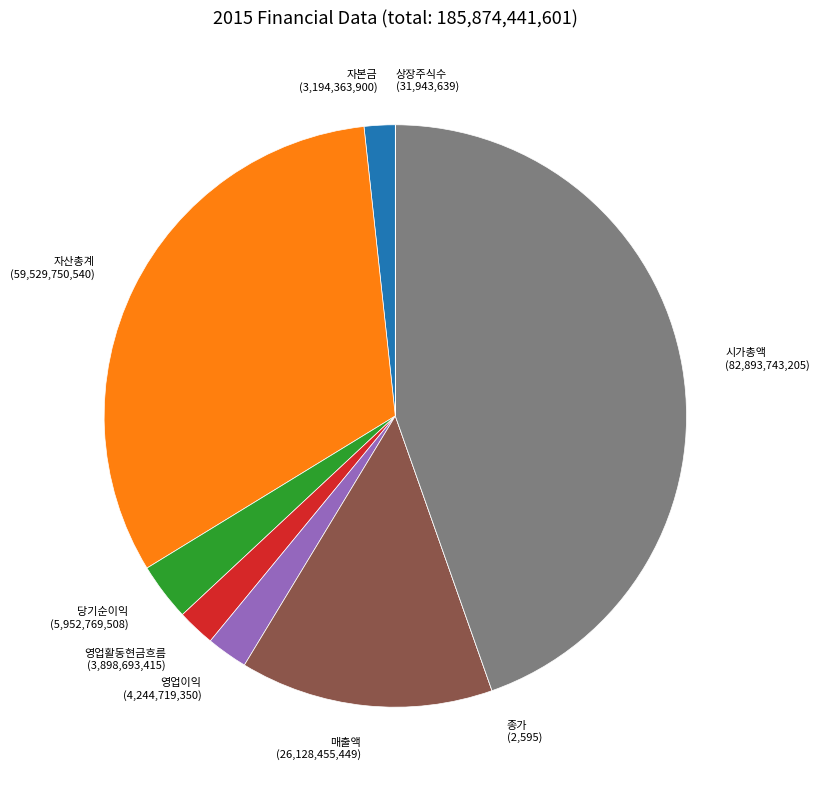

Combined, do 당기순이익 (5,952,769,508) and 자본금 (3,194,363,900) account for over 50%?

No